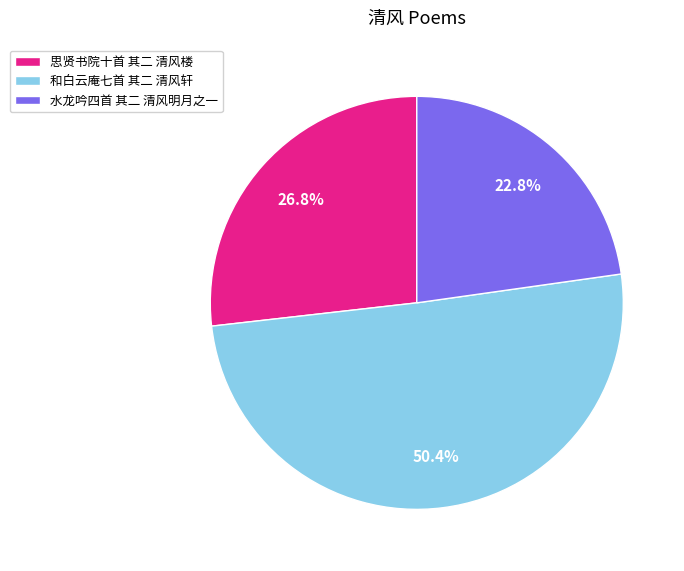

Approximately how many times larger is the value at 和白云庵七首 其二 清风轩 compared to 思贤书院十首 其二 清风楼?

1.9